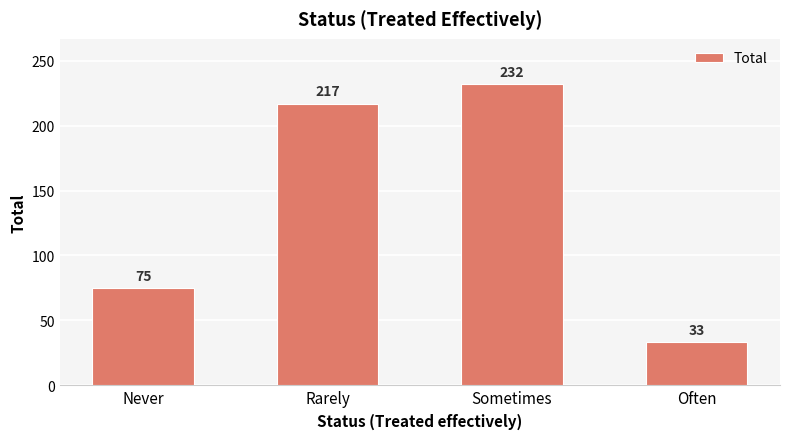

Which category has the lowest value across all series?

Often